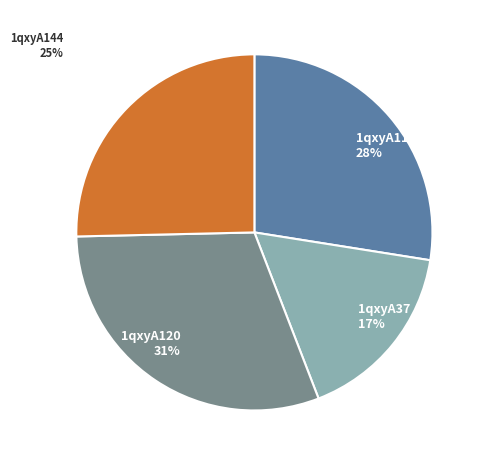

Which has a higher value, 1qxyA37 17% or 1qxyA120 31%?

1qxyA120 31%